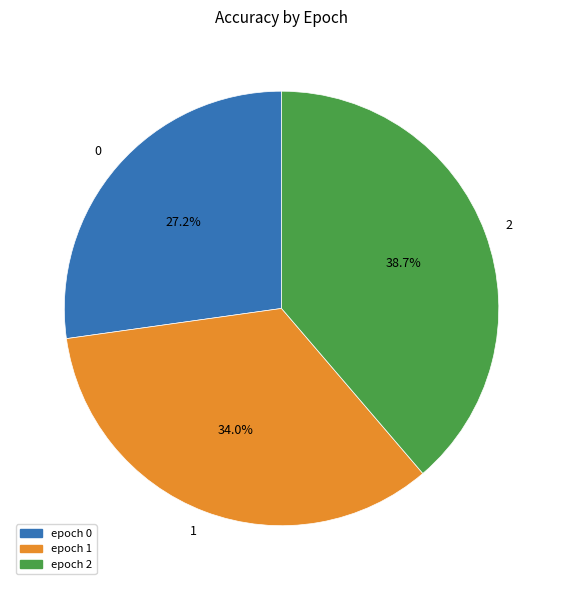

To the nearest percent, what is the difference between the largest and smallest slice percentages?

12%